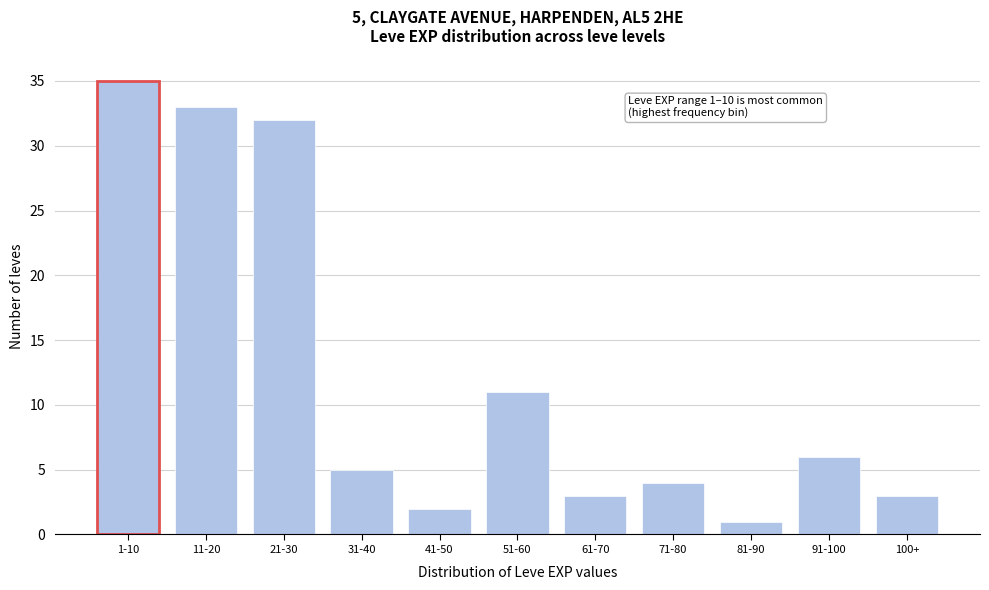

Reading left to right, extract all data points from this chart.

1-10=35	11-20=33	21-30=32	31-40=5	41-50=2	51-60=11	61-70=3	71-80=4	81-90=1	91-100=6	100+=3